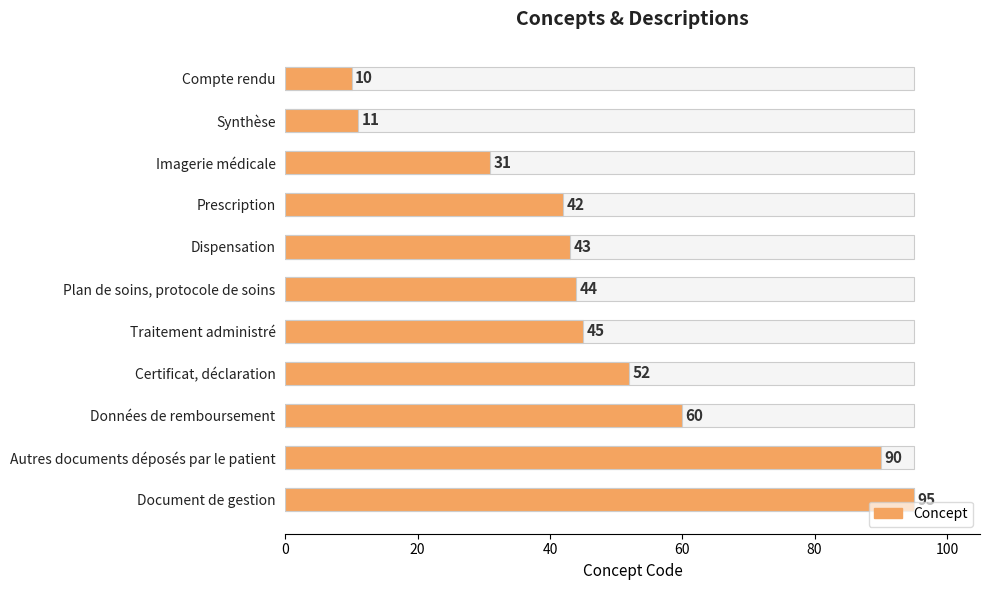

The chart shows a value of 90 at Autres documents déposés par le patient. True or false?

True